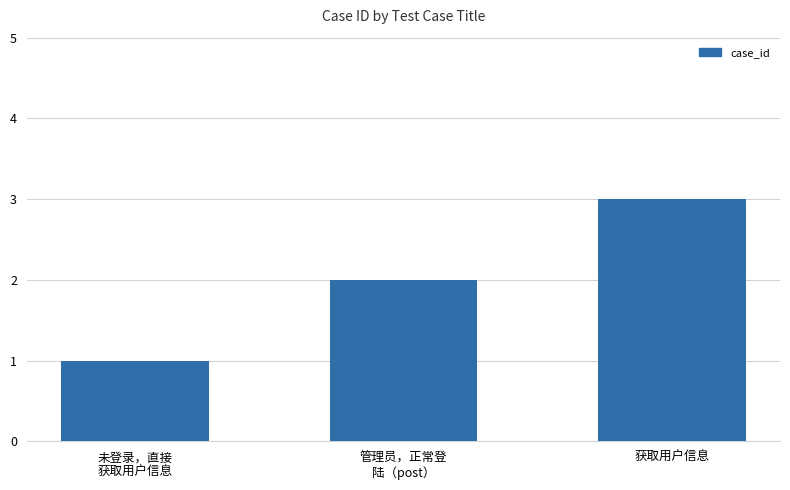

What is the label of the 3rd bar from the left?

获取用户信息